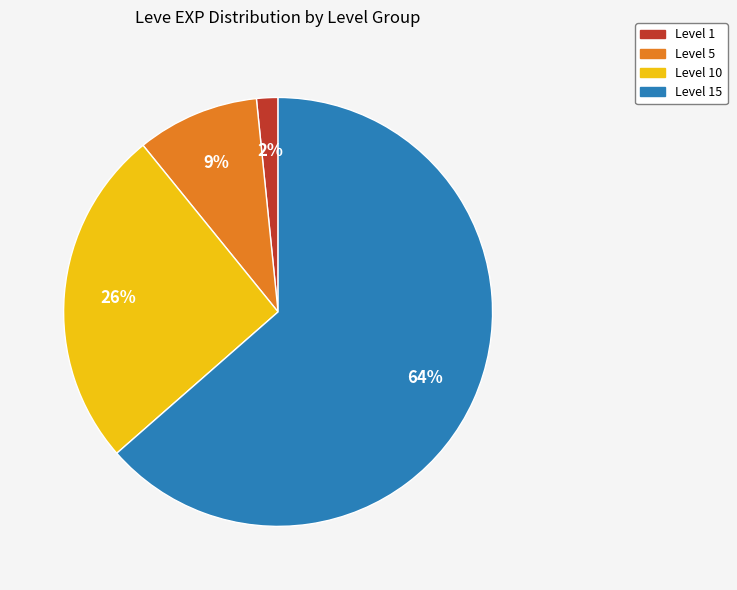

Is there a majority slice in this chart?

Yes